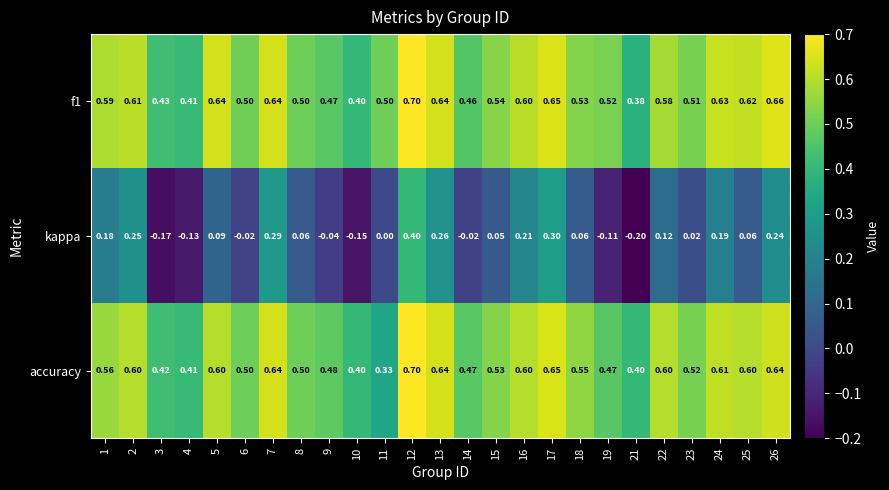

Is the value of f1 at 4 greater than the value of kappa at 11?

Yes